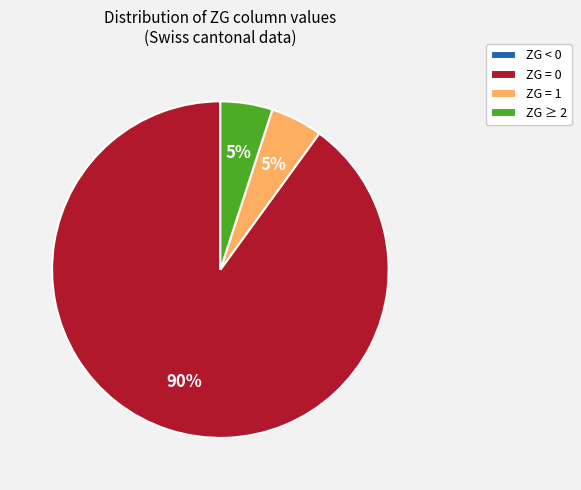

To the nearest percent, what percentage of the pie is ZG = 1?

5%